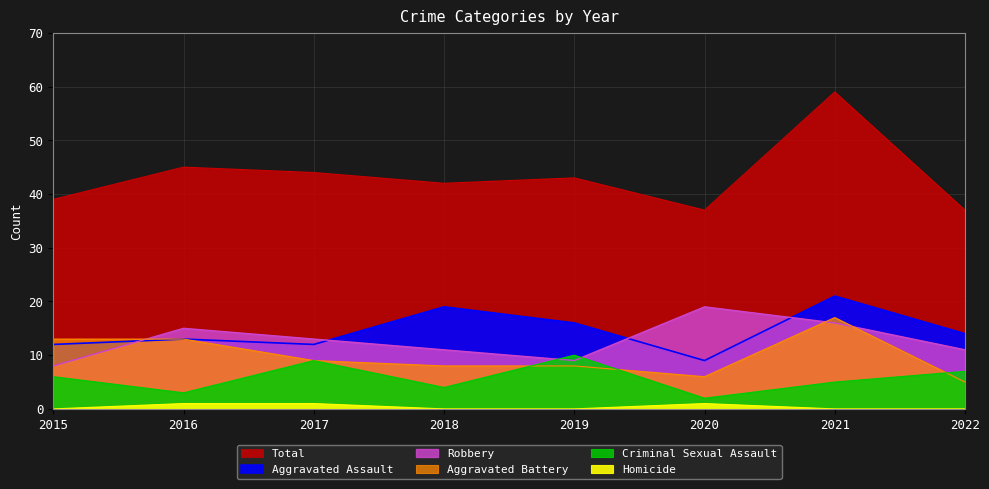

True or false: Total and Homicide cross at least once.

False